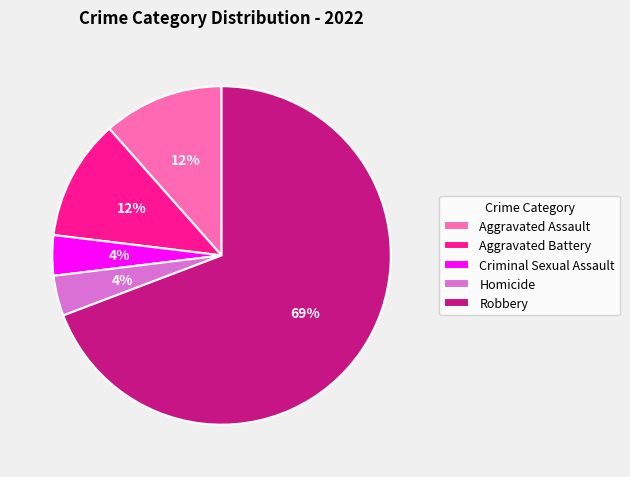

The Robbery slice represents 61% of the pie. True or false?

False